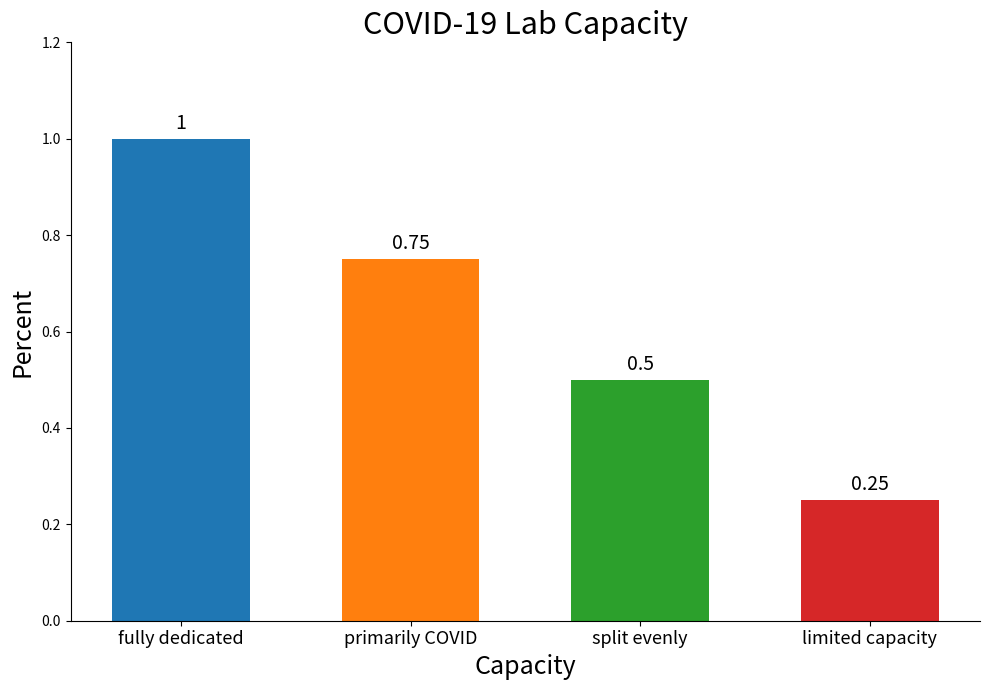

What position from the left is primarily COVID?

2